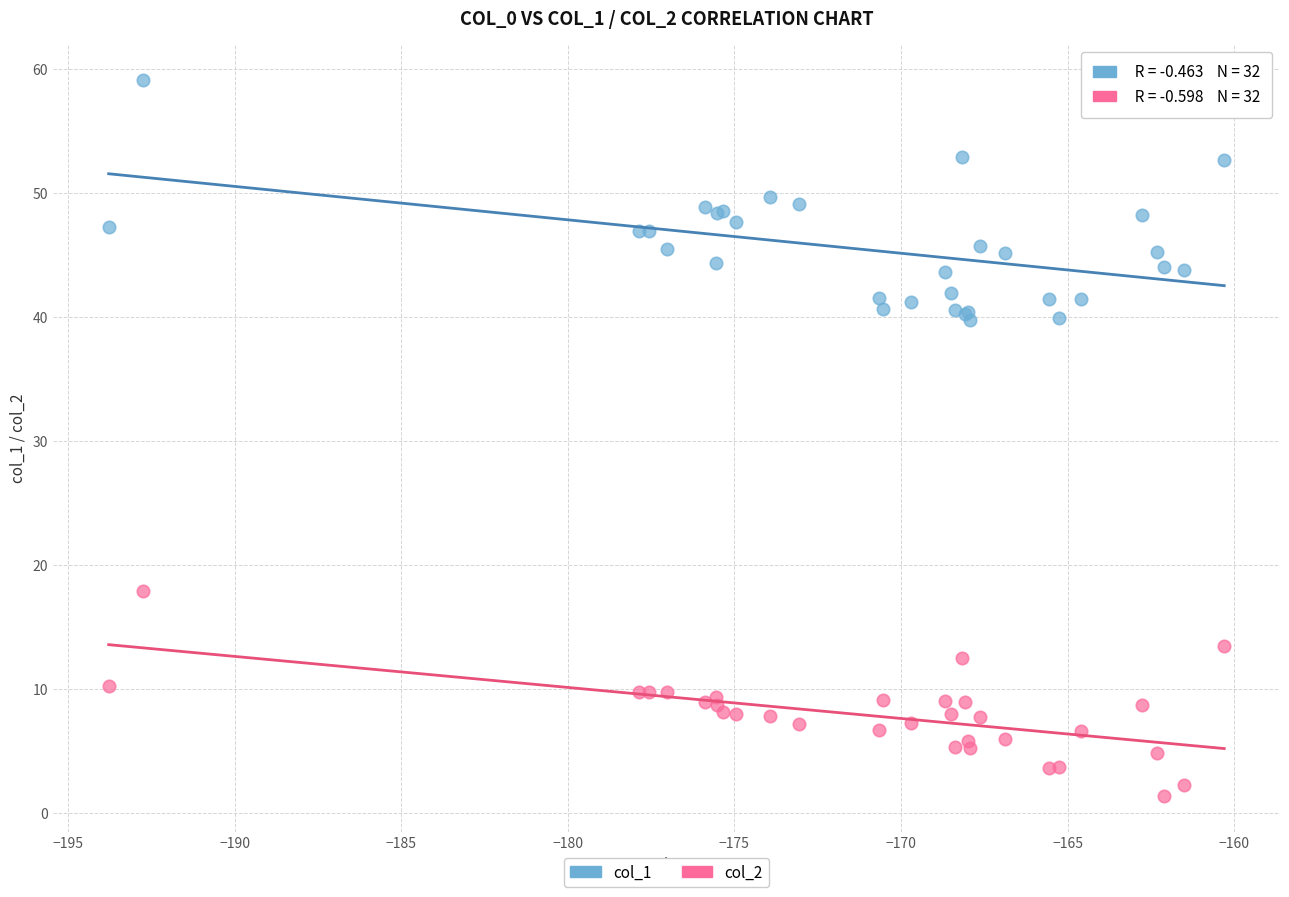

Which series reaches the maximum Y coordinate?

col_1